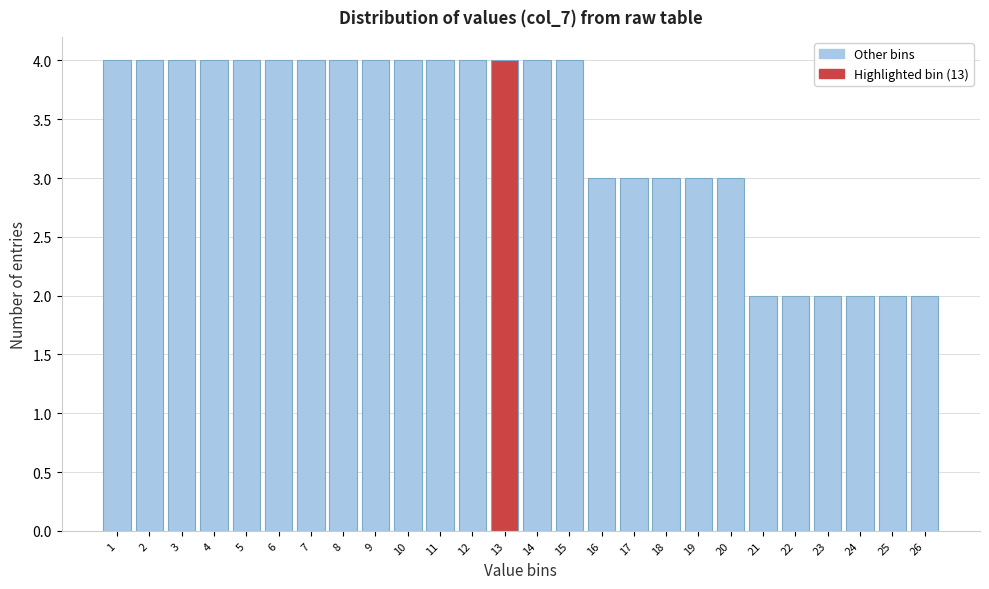

Reading left to right, transcribe this chart: for each bar, give the range it covers on the x-axis and its height. The values are not printed on the chart, so give them approximately, as read against the axis.

0.5 to 1.5: 4
1.5 to 2.5: 4
2.5 to 3.5: 4
3.5 to 4.5: 4
4.5 to 5.5: 4
5.5 to 6.5: 4
6.5 to 7.5: 4
7.5 to 8.5: 4
8.5 to 9.5: 4
9.5 to 10.5: 4
10.5 to 11.5: 4
11.5 to 12.5: 4
12.5 to 13.5: 4
13.5 to 14.5: 4
14.5 to 15.5: 4
15.5 to 16.5: 3
16.5 to 17.5: 3
17.5 to 18.5: 3
18.5 to 19.5: 3
19.5 to 20.5: 3
20.5 to 21.5: 2
21.5 to 22.5: 2
22.5 to 23.5: 2
23.5 to 24.5: 2
24.5 to 25.5: 2
25.5 to 26.5: 2